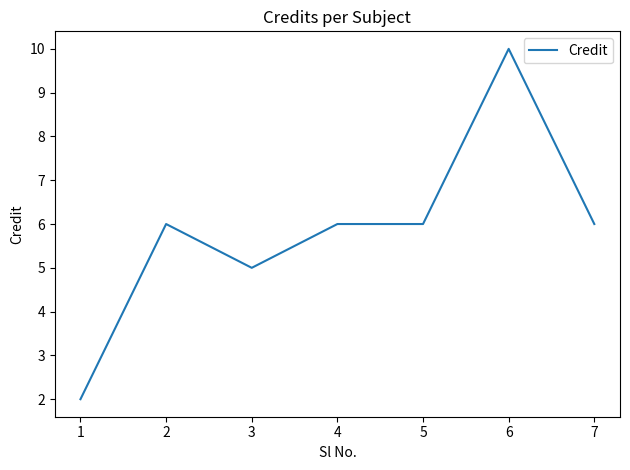

Reading left to right, list all the values displayed in this chart.

2	6	5	6	6	10	6